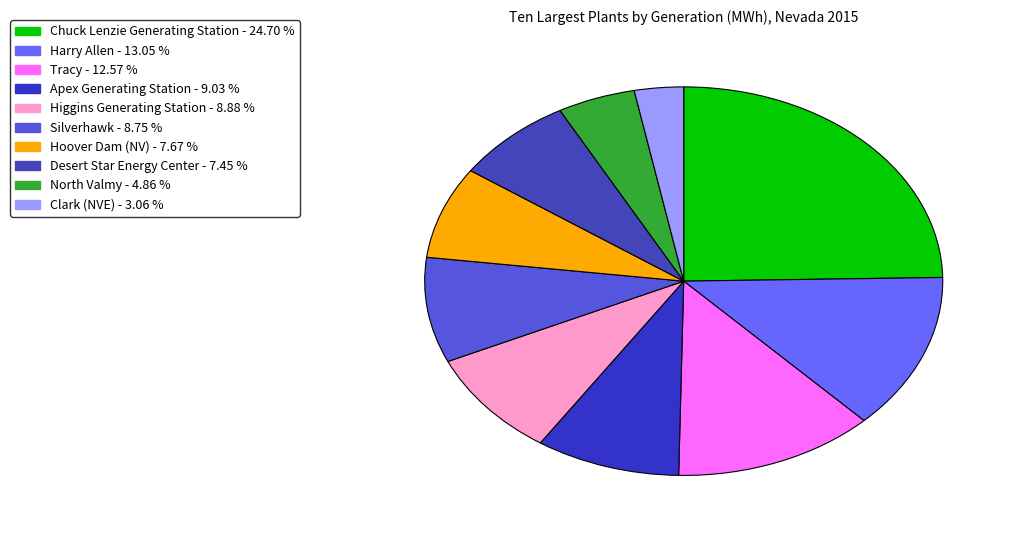

Combined, do Apex Generating Station and Silverhawk account for over 50%?

No